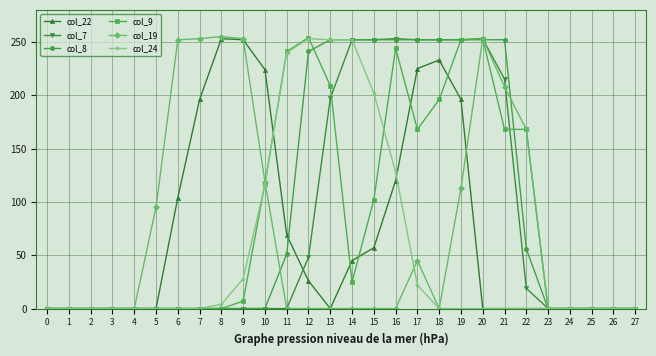

What is the difference between the maximum and minimum values in the col_9 series?

254